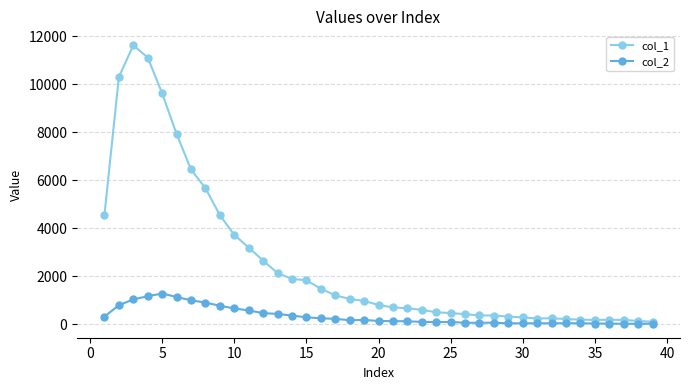

At how many categories does at least one series exceed 1704?

15